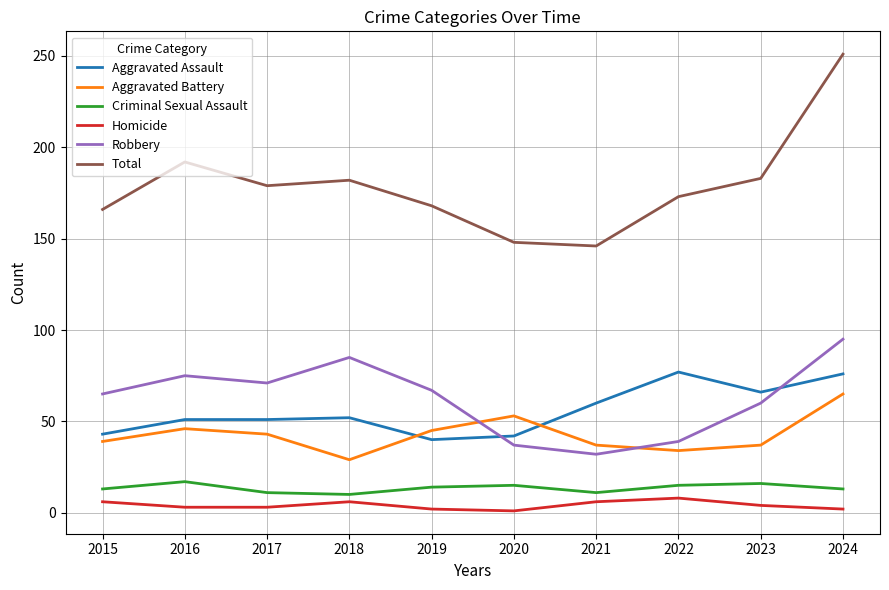

Which category has the highest value in the Total series?

2024